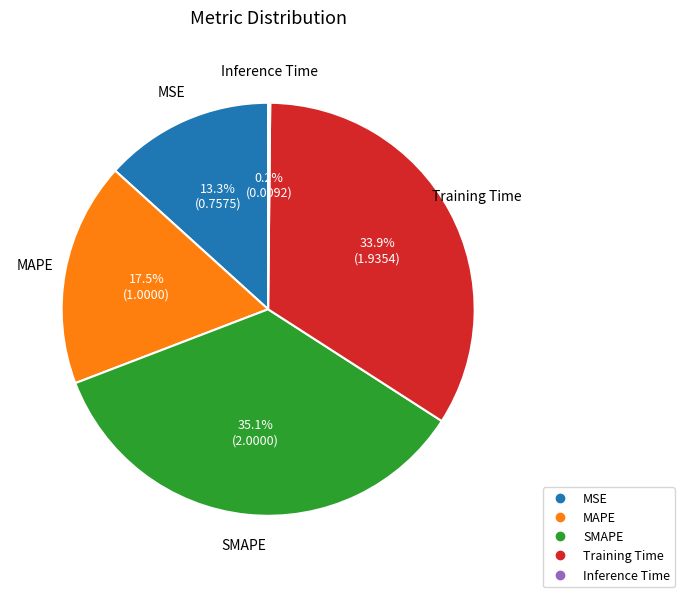

To the nearest percent, what is the difference between the Training Time and SMAPE slice percentages?

1%